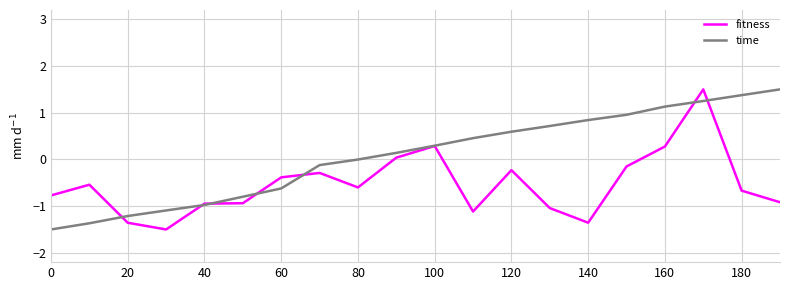

What is the minimum value for time?

-1.5